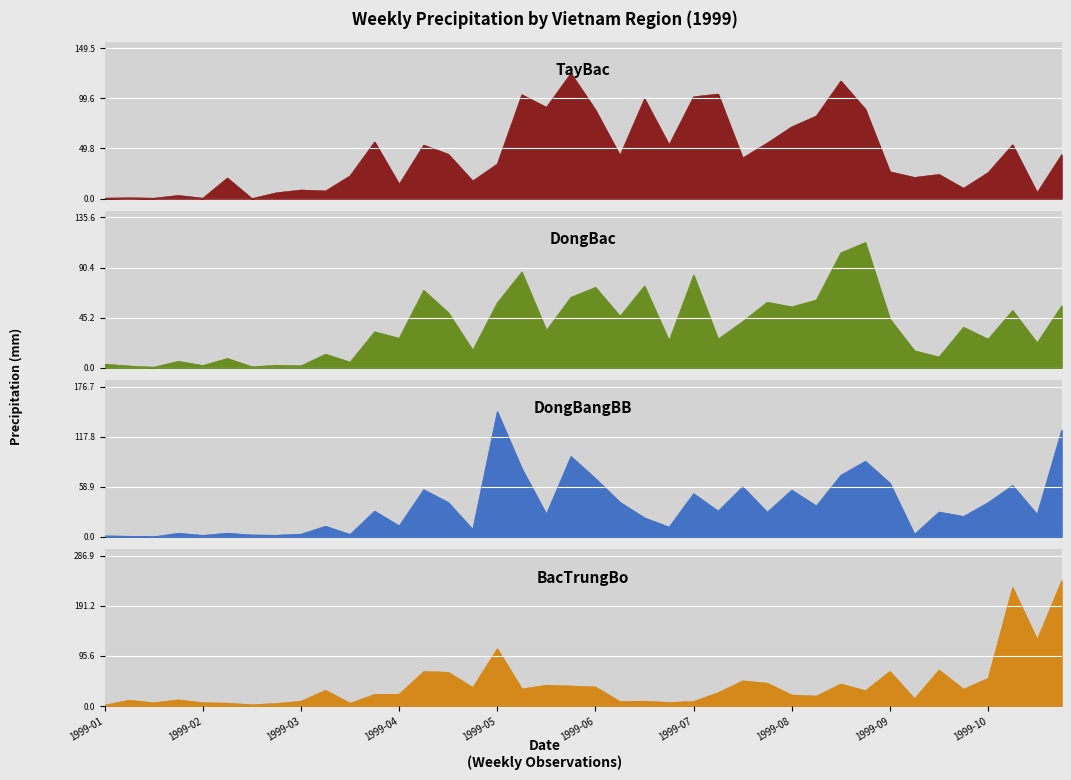

Which series has the widest spread of values?

BacTrungBo